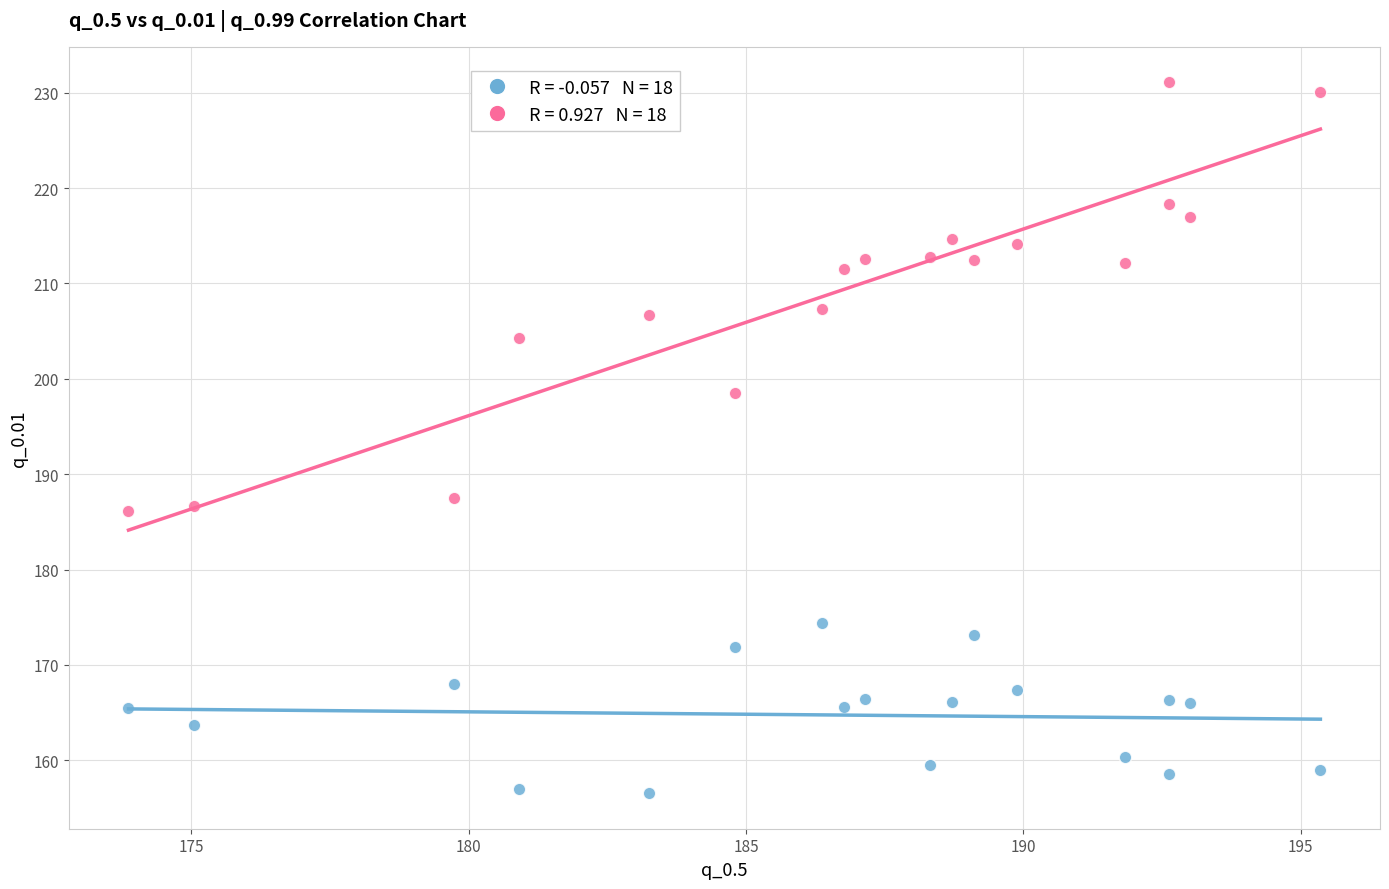

Across all data points, what is the range of X values (max minus min)?

21.5